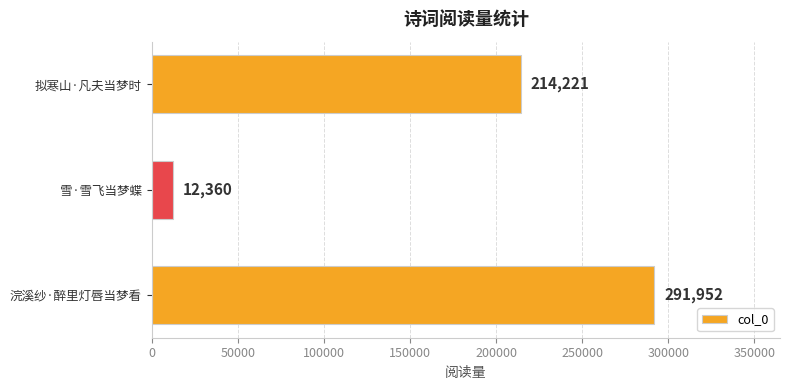

Reading bottom to top, what are all the values shown in this chart?

浣溪纱·醉里灯唇当梦看=291952	雪·雪飞当梦蝶=12360	拟寒山·凡夫当梦时=214221